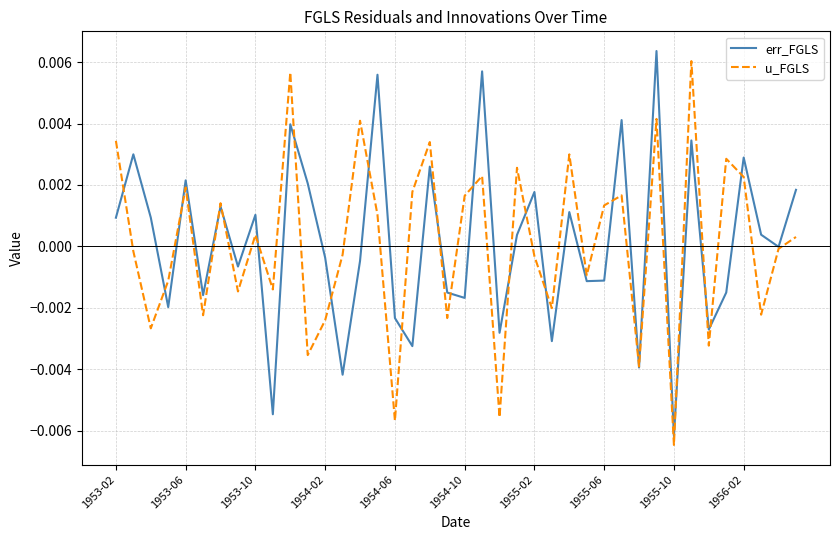

List the series in order of their overall mean, highest first.

err_FGLS, u_FGLS